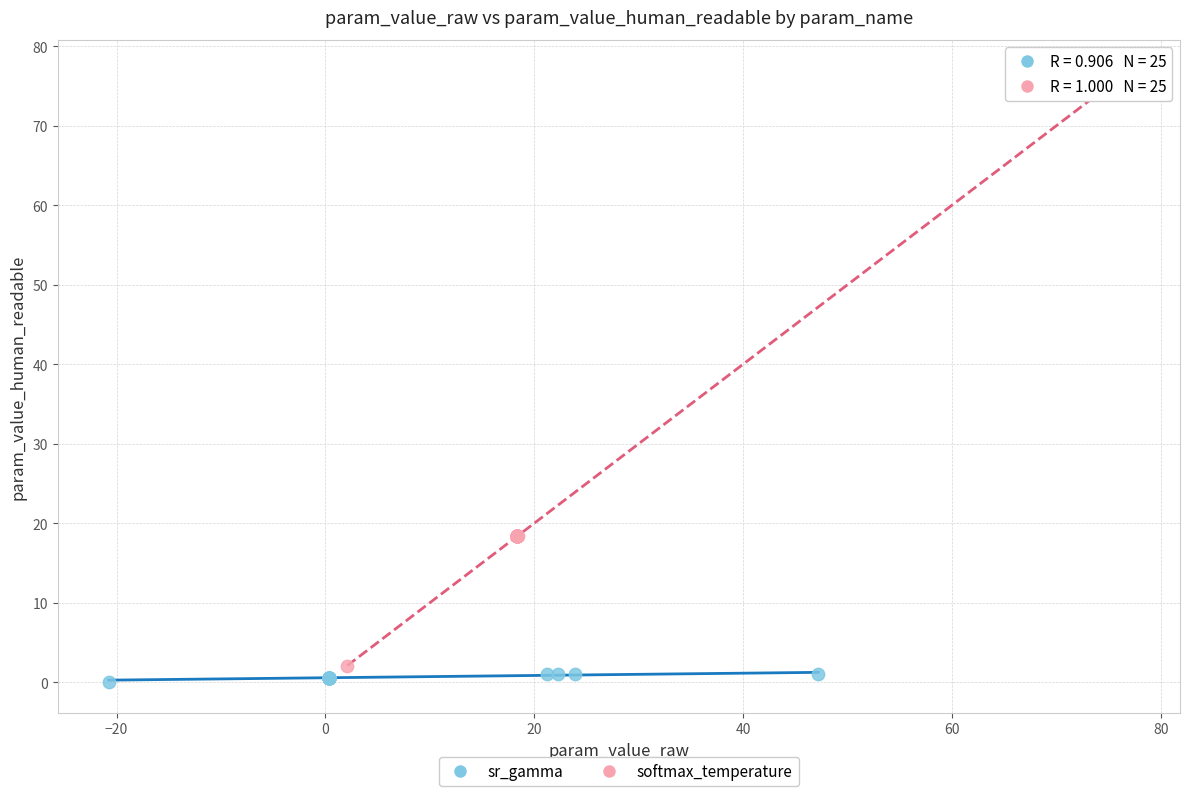

Which series reaches the maximum Y coordinate?

softmax_temperature